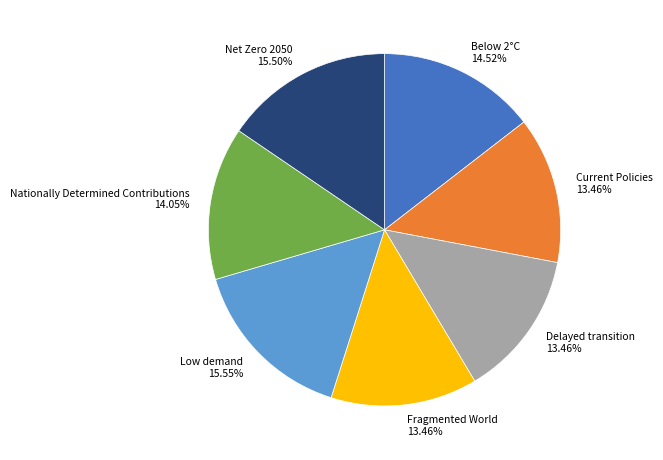

Does Fragmented World represent more than half of the total?

No